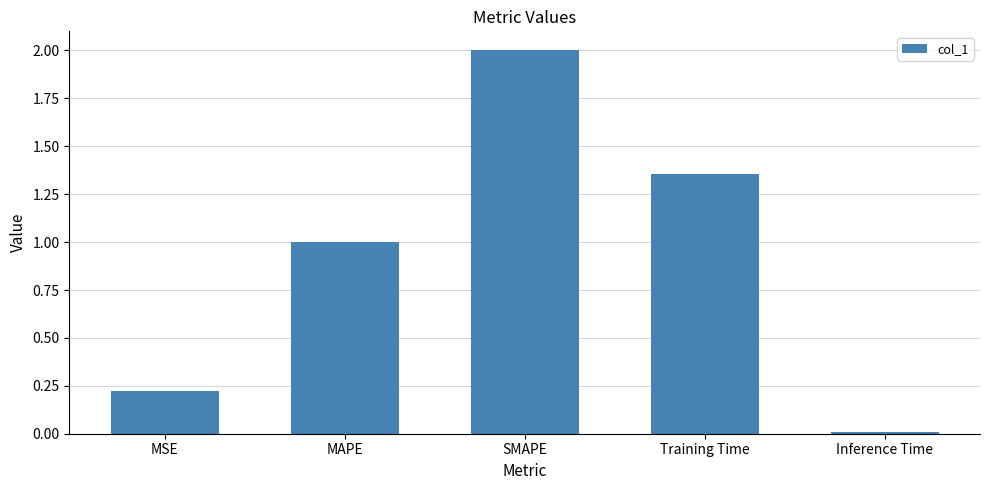

The value at SMAPE is 1.2. True or false?

False